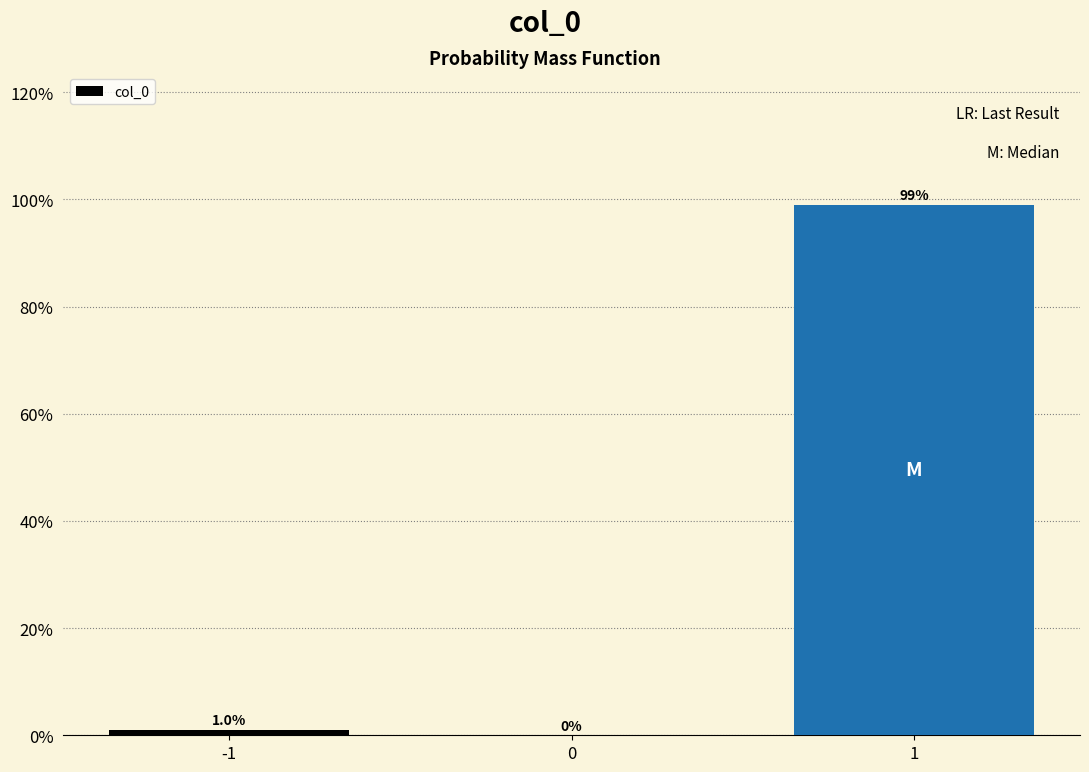

Reading right to left, what are all the values shown in this chart?

1=99.0	0=0.0	-1=1.0